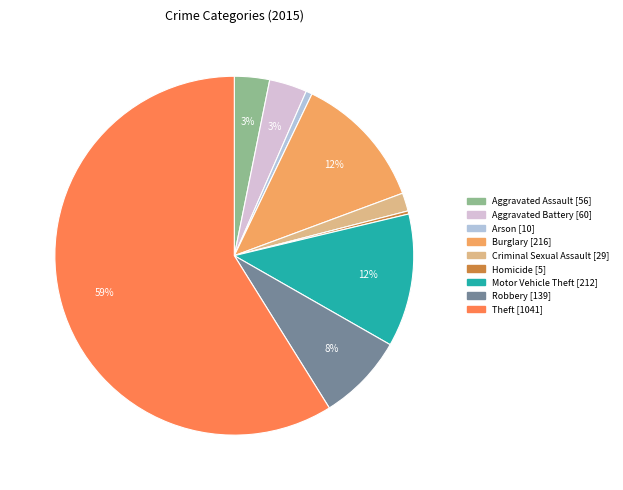

Combined, do Criminal Sexual Assault and Aggravated Battery account for over 50%?

No